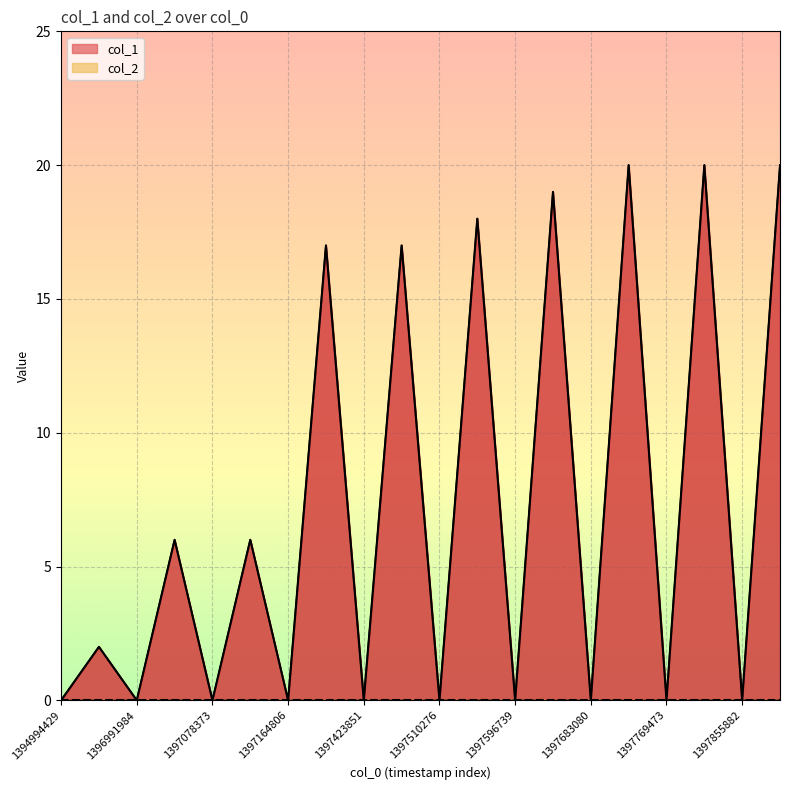

True or false: the data shows 19 at 1397682722.

True